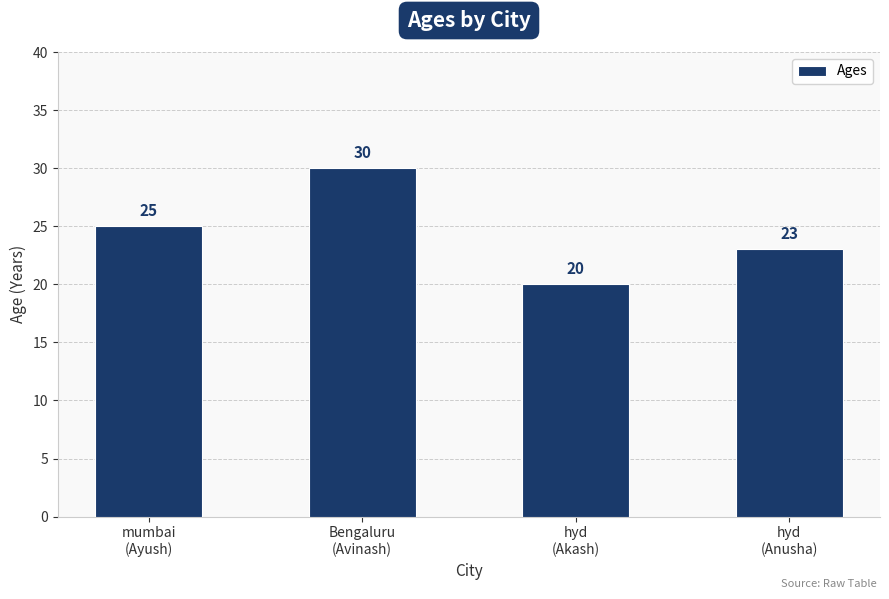

Rank the categories by value from lowest to highest.

hyd
(Akash), hyd
(Anusha), mumbai
(Ayush), Bengaluru
(Avinash)